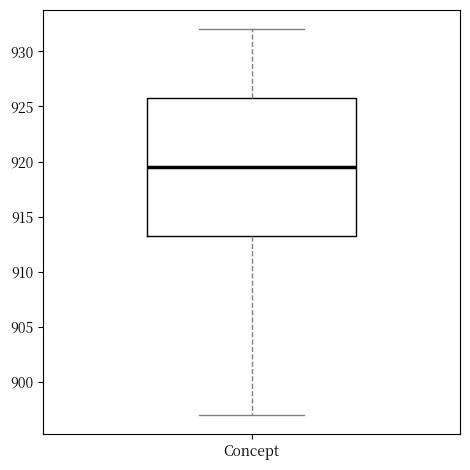

Read this box plot against the y-axis: the position of the median line, the range covered by the box, and the ends of both whiskers. The values are not printed on the chart, so give them approximately, as read against the axis.

median 919.5, box 913.5 to 926.0, whiskers 897.0 to 932.0